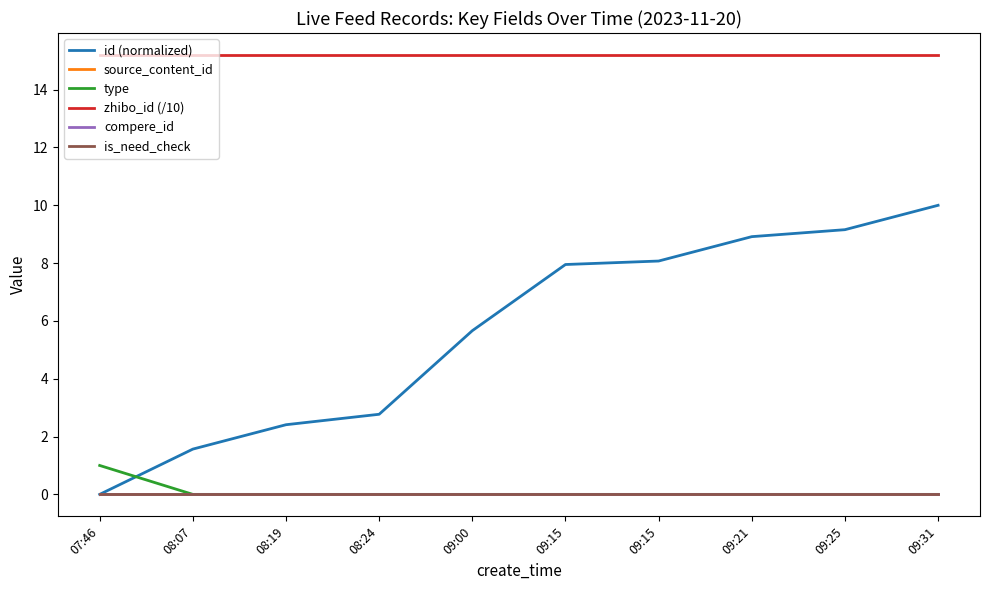

What is the label of the 6th point from the right?

09:00